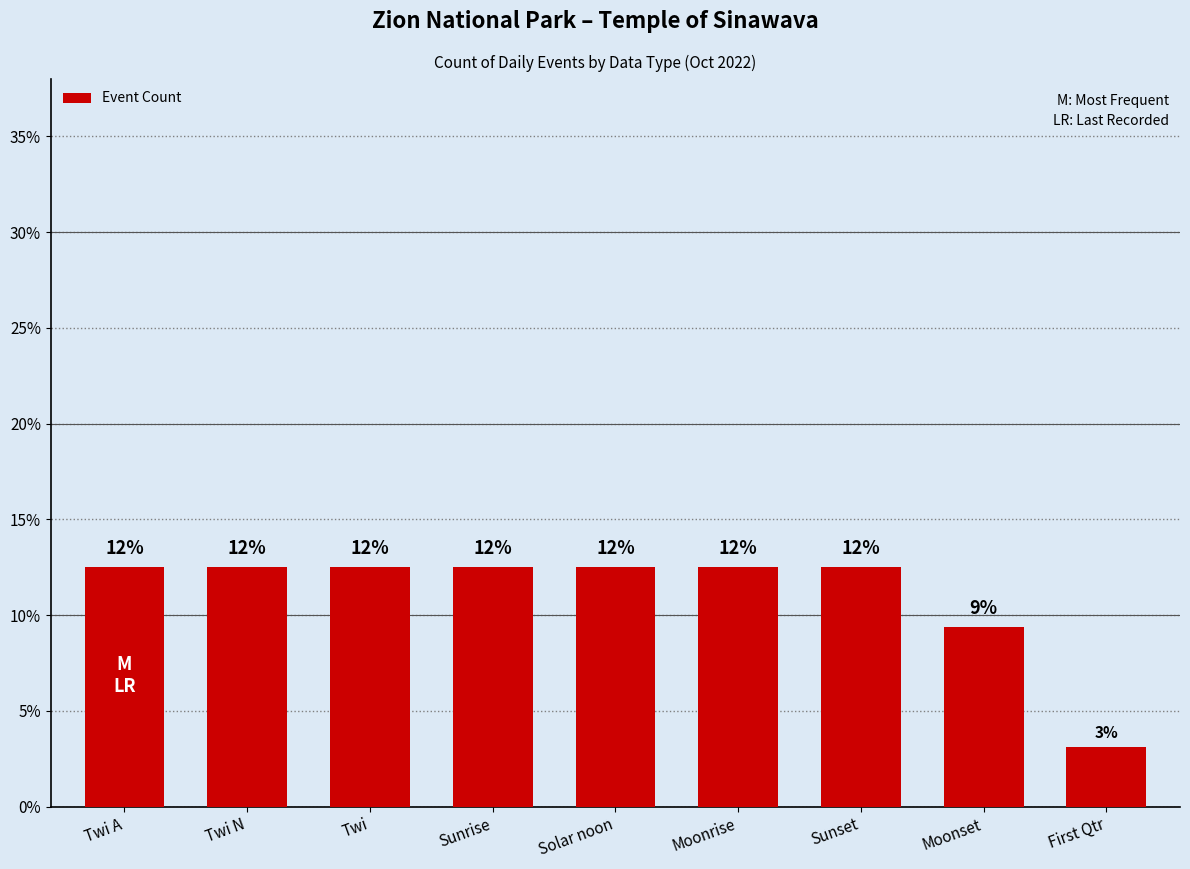

Does the chart contain any negative values?

No